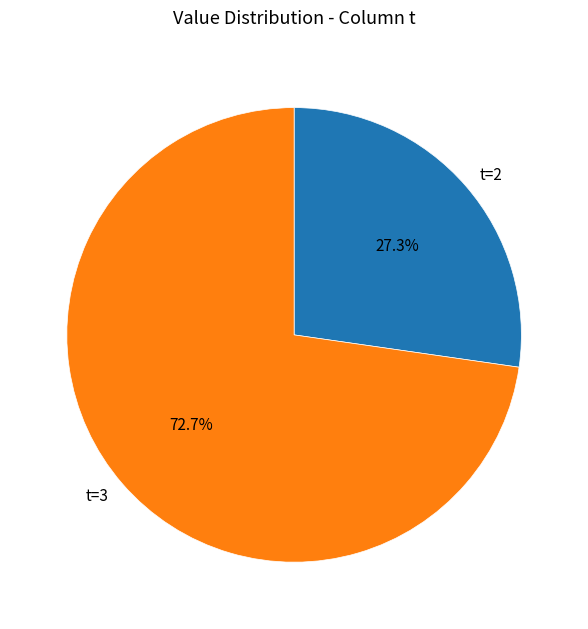

Does t=2 account for over 50% of the chart?

No